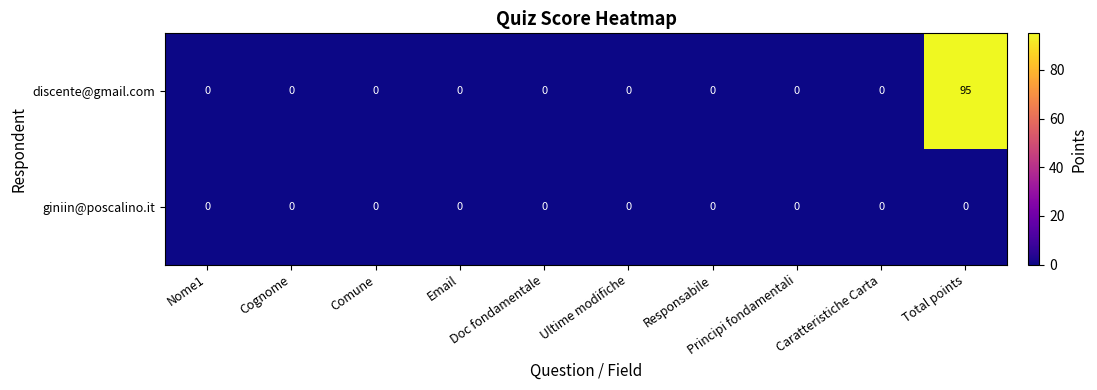

Which series changed the most between Cognome and Total points?

discente@gmail.com